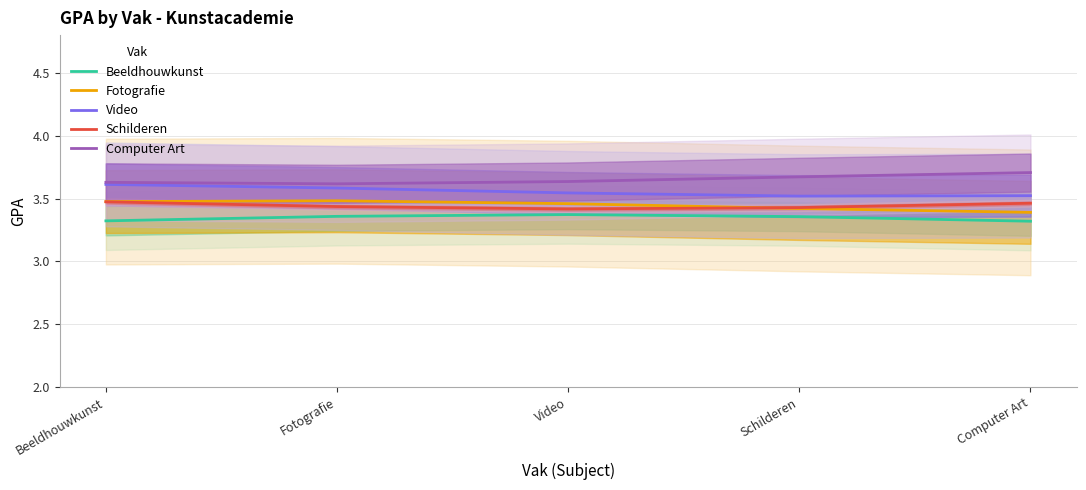

What is the average value of the Video series?

3.6